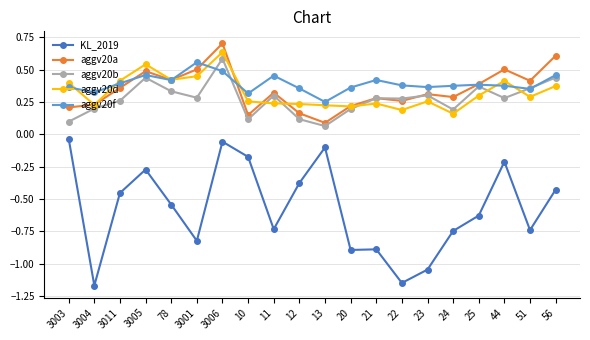

What is the greatest value displayed?

0.7